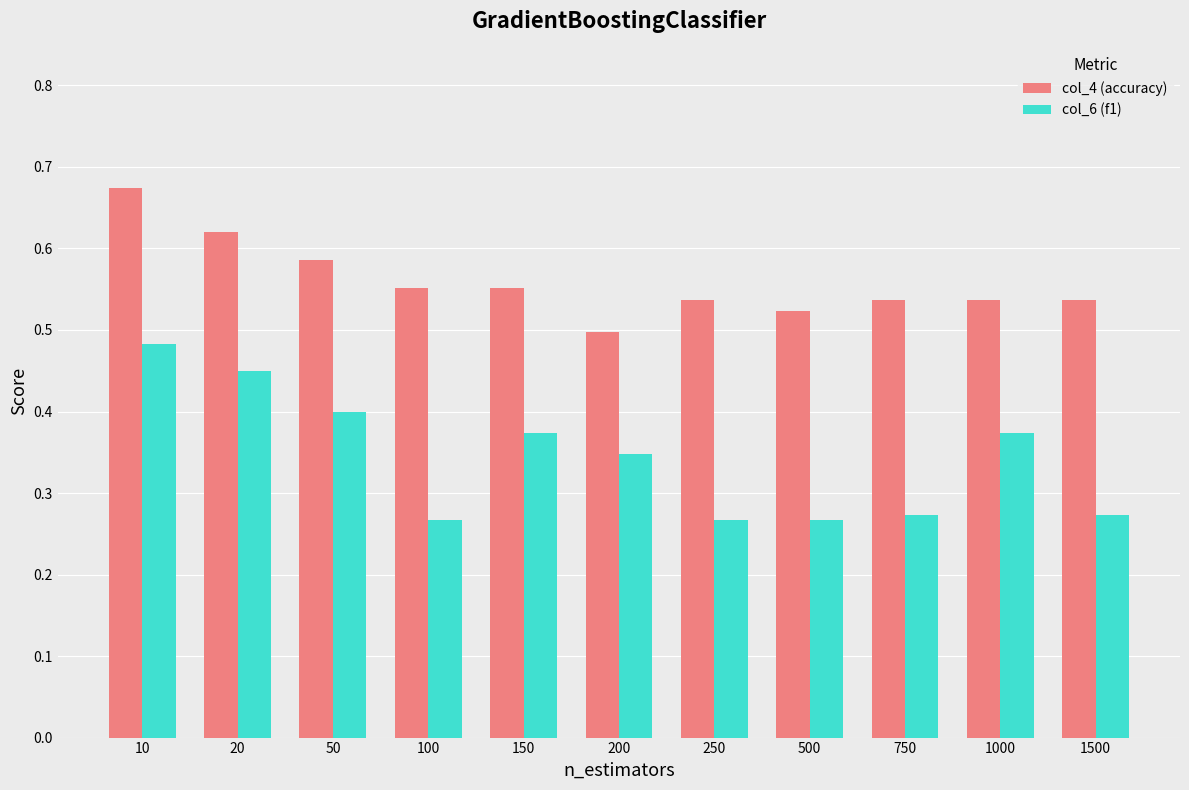

Is the value of col_6 (f1) at 750 greater than the value of col_4 (accuracy) at 1000?

No